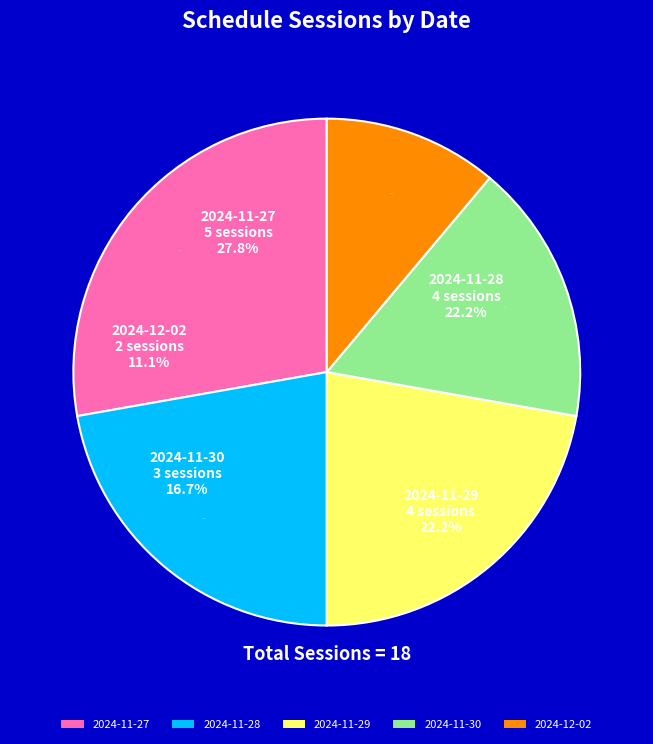

Is it true that 2024-11-28 is 22% of the pie?

True